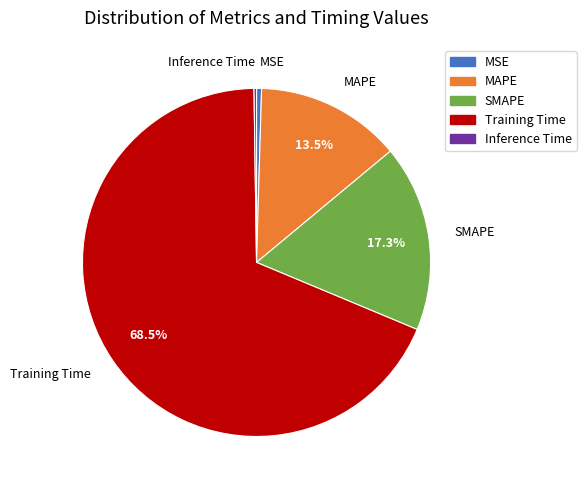

What percentage is NOT represented by MAPE?

86.5%